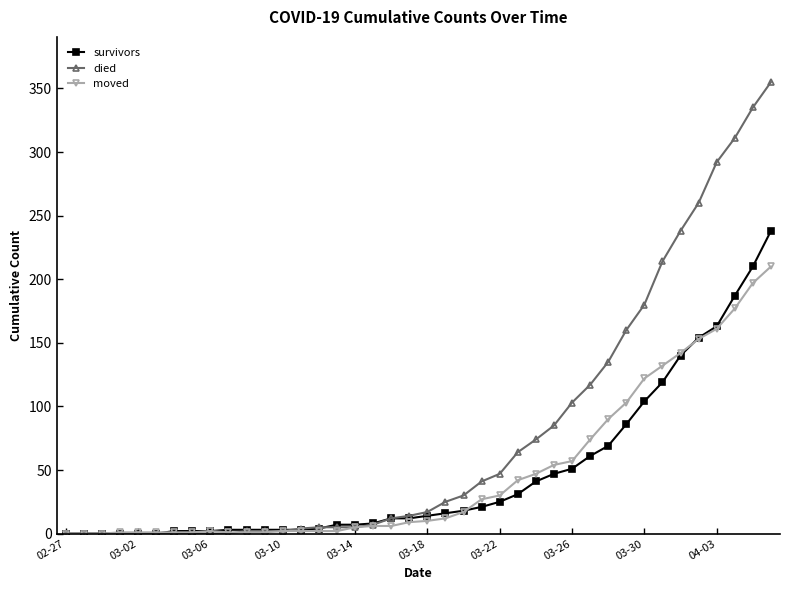

Which series has the largest total across all categories?

died